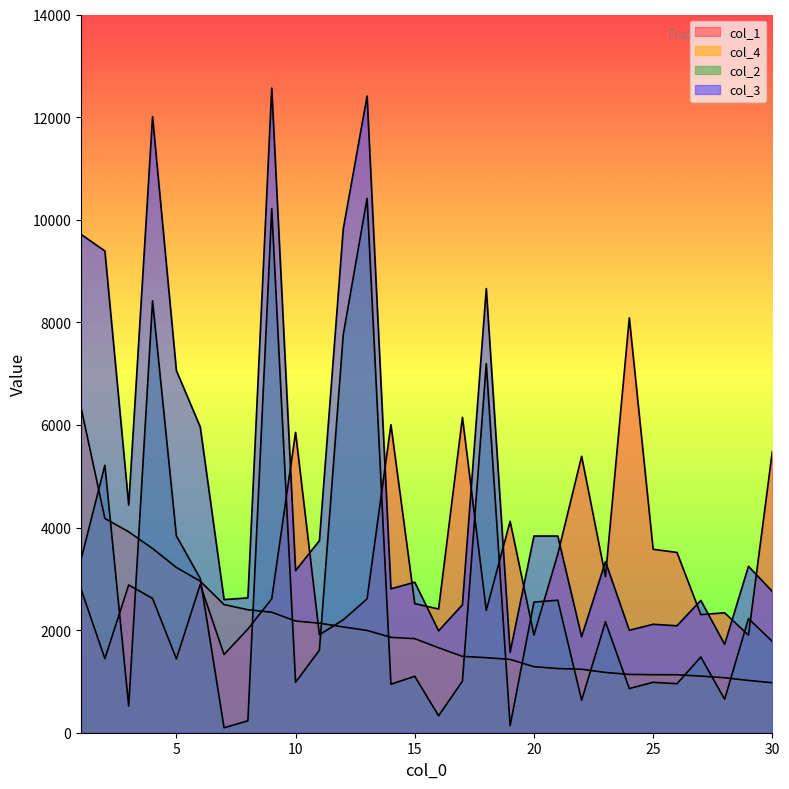

True or false: col_4 has more than 1 points higher than both neighbors.

False